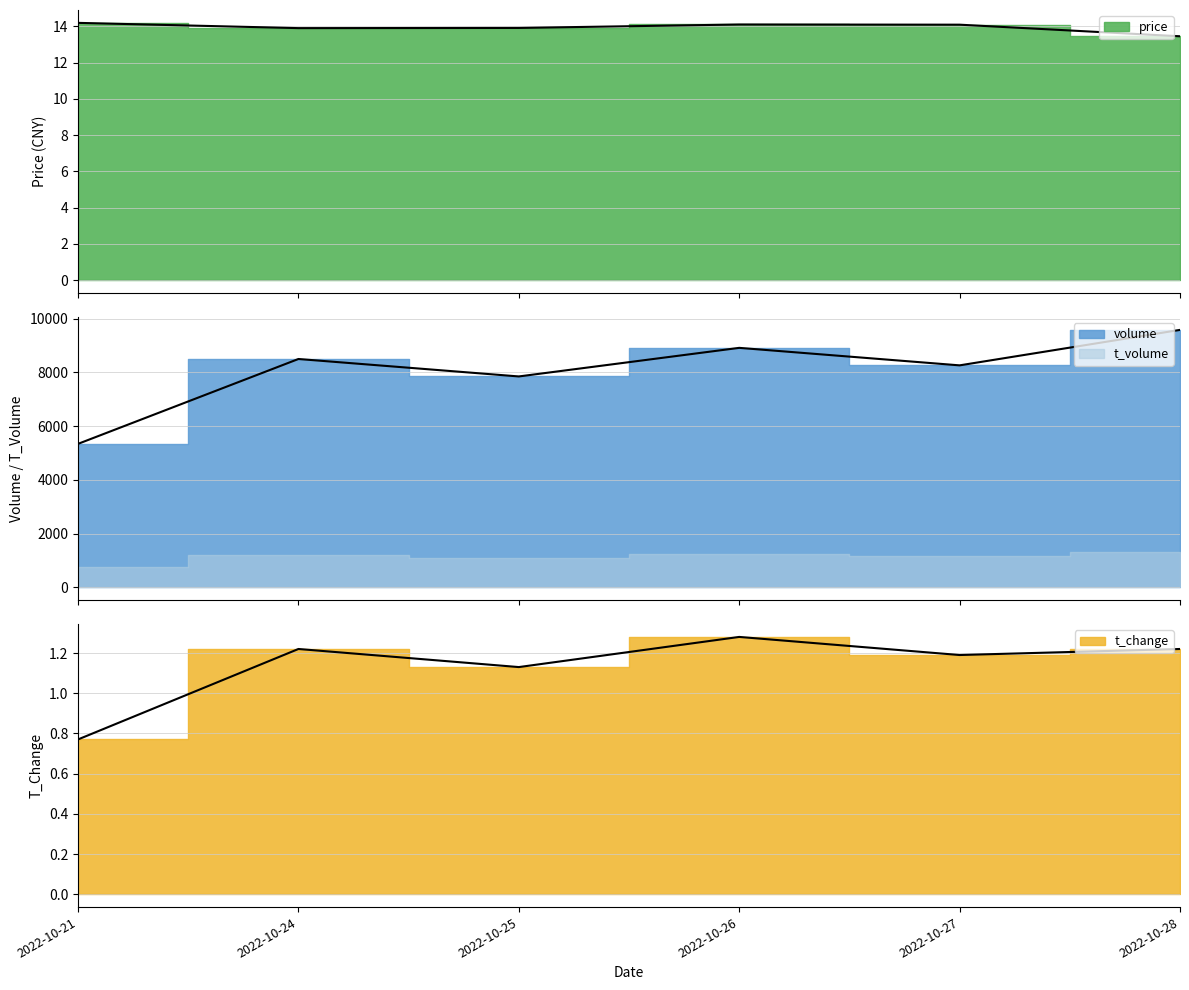

Between 2022-10-24 and 2022-10-27, which is larger?

2022-10-27